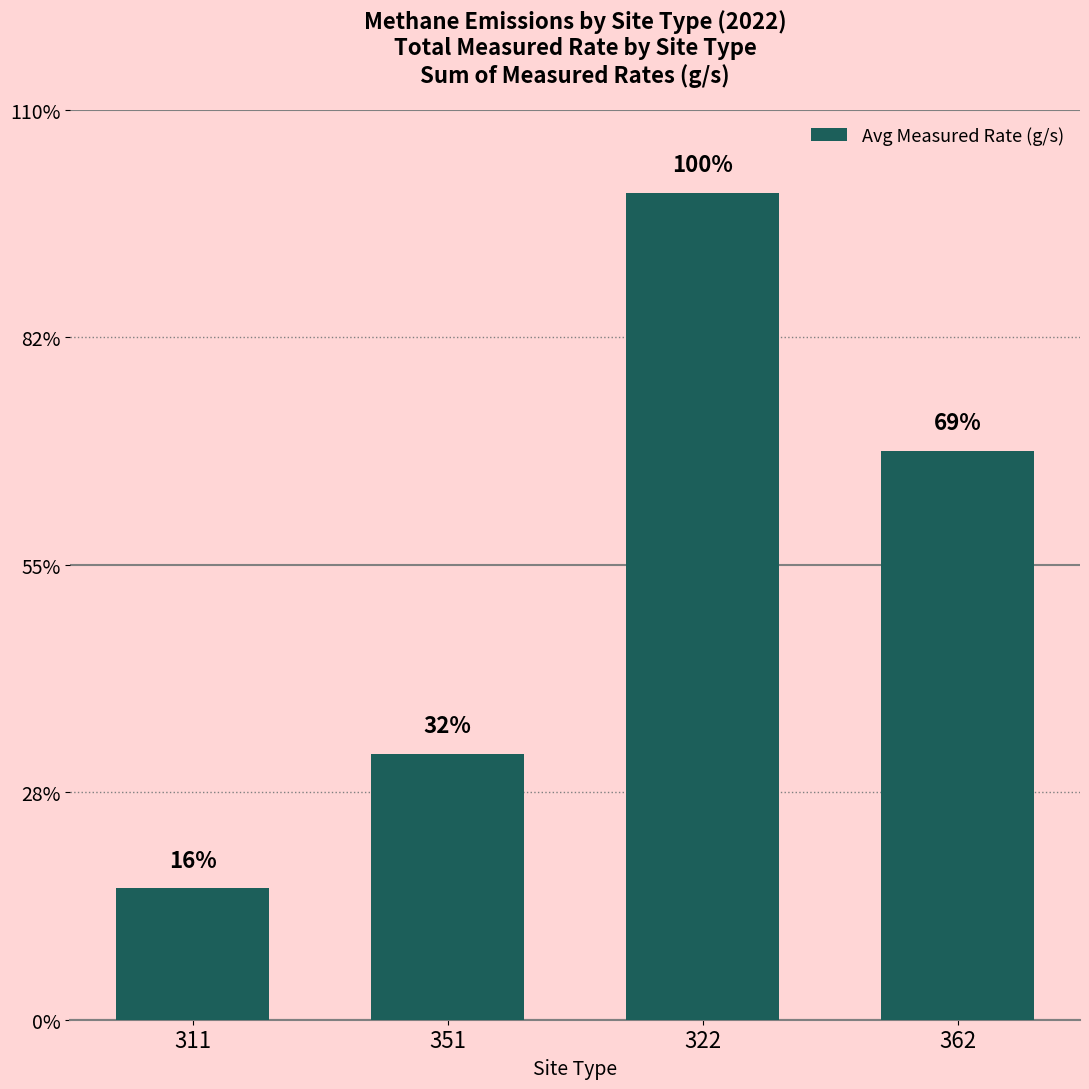

What is the ratio of the value at 311 to the value at 351?

0.5